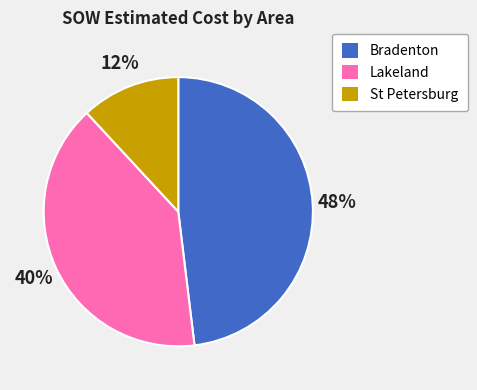

Does any single category account for the majority?

No